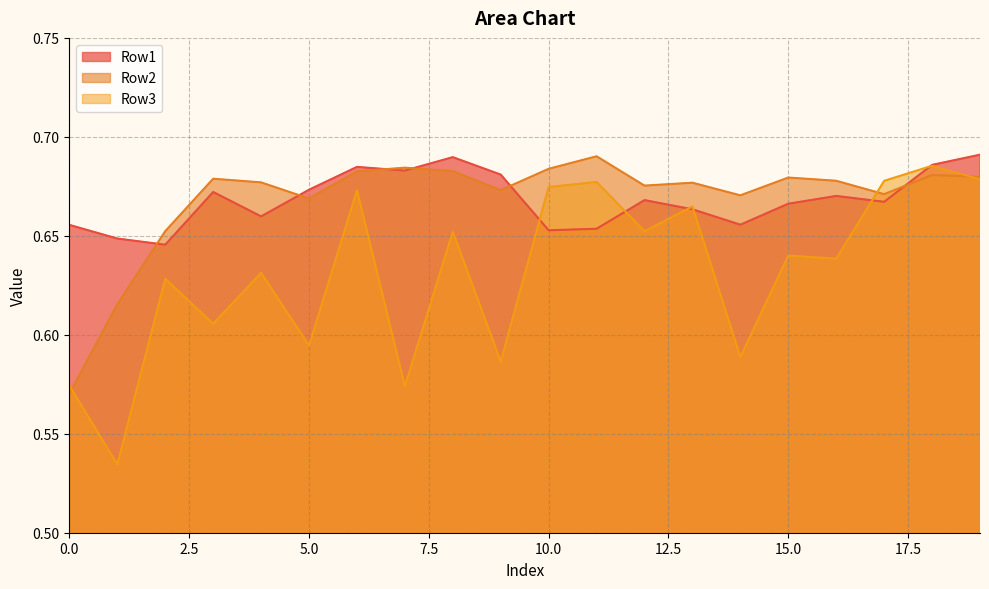

Does the chart have visible grid lines?

Yes